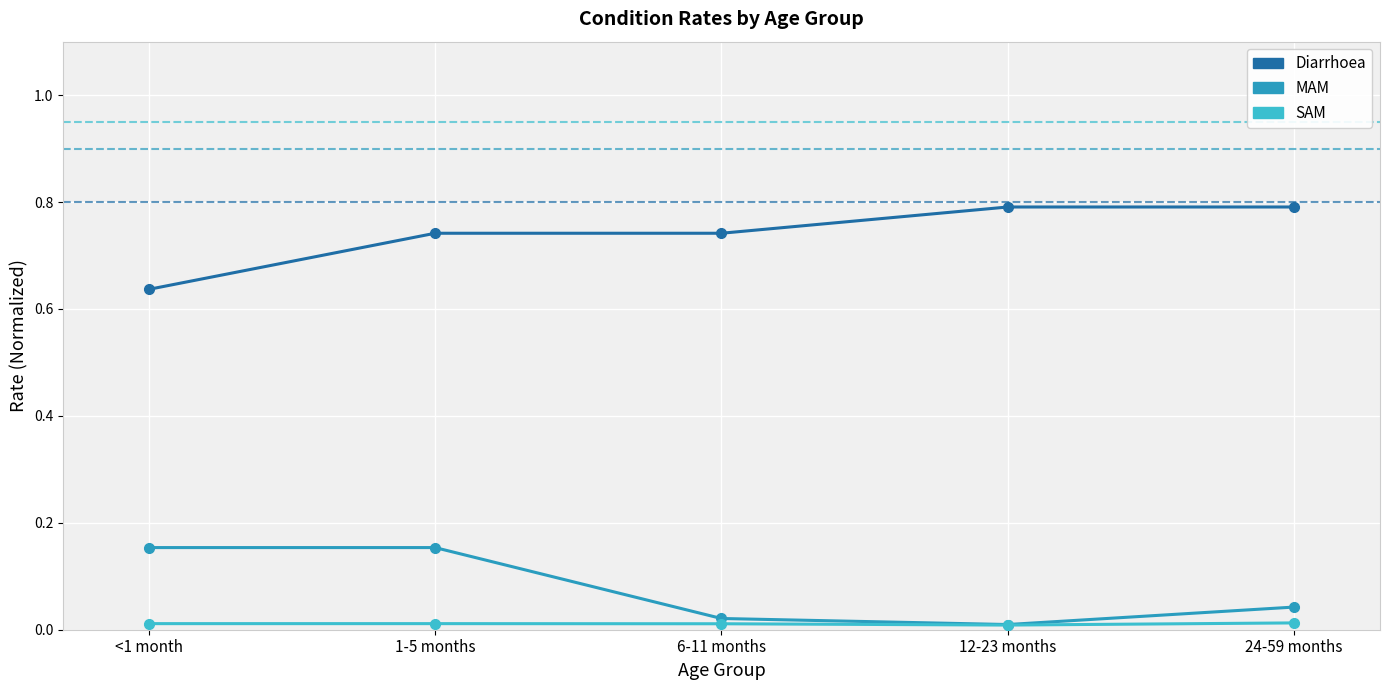

Between 6-11 months and 24-59 months, which series saw the biggest shift?

Diarrhoea